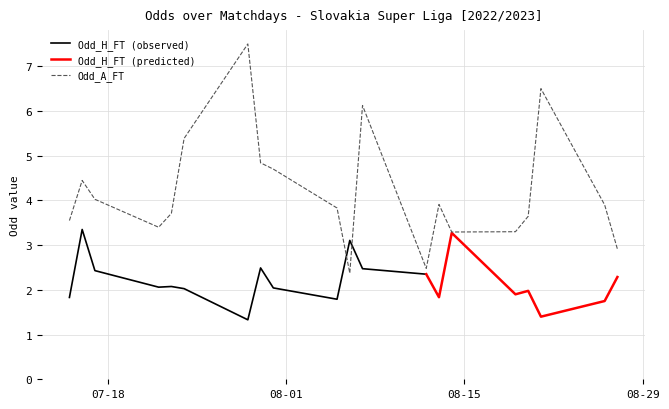

What is the highest value of the Odd_H_FT (observed) series?

3.4